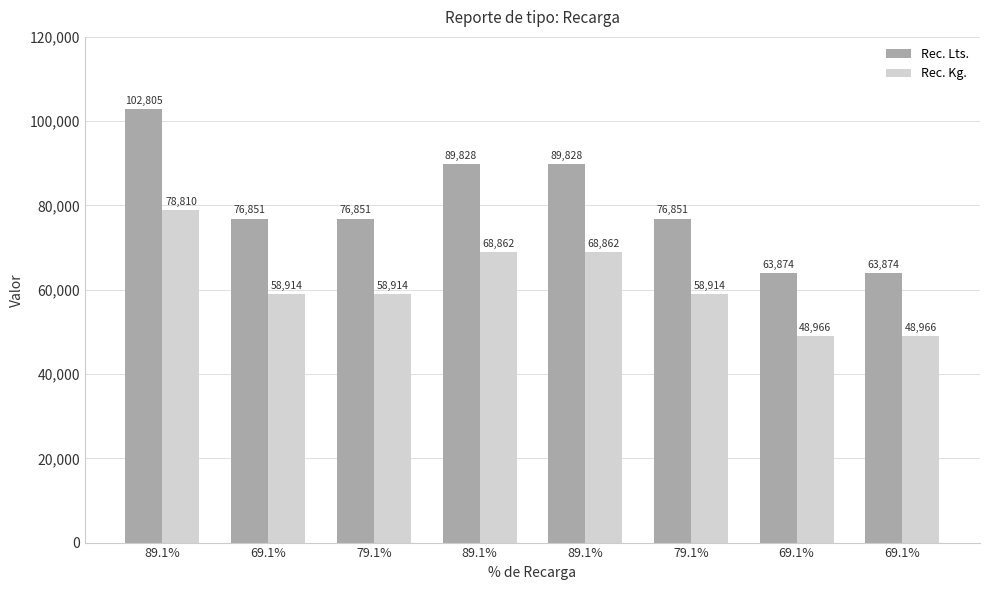

Read the Rec. Lts. value at 69.1%.

63873.6